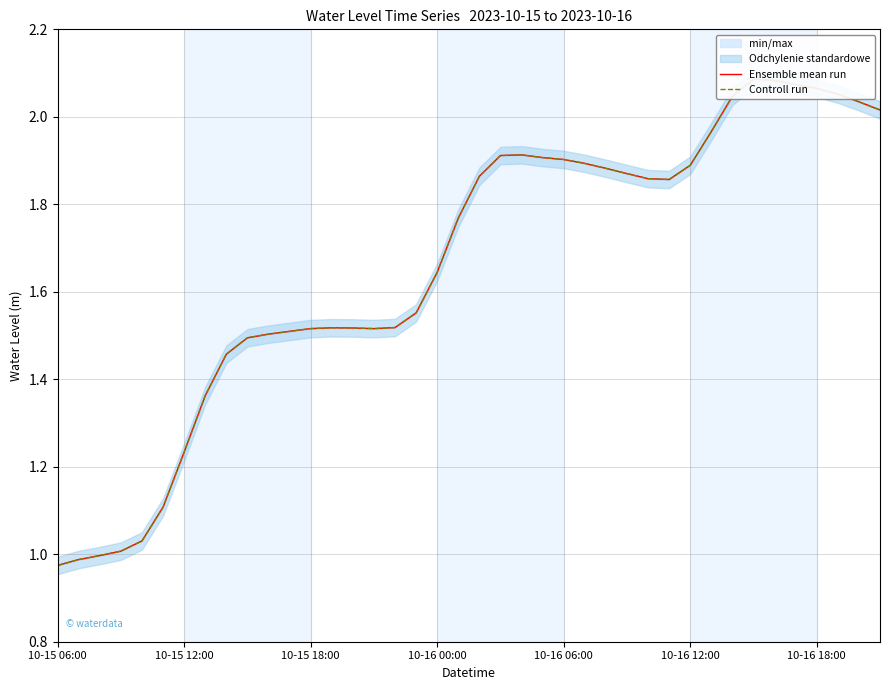

Rank the series by their maximum value, from lowest to highest.

Ensemble mean run, Controll run